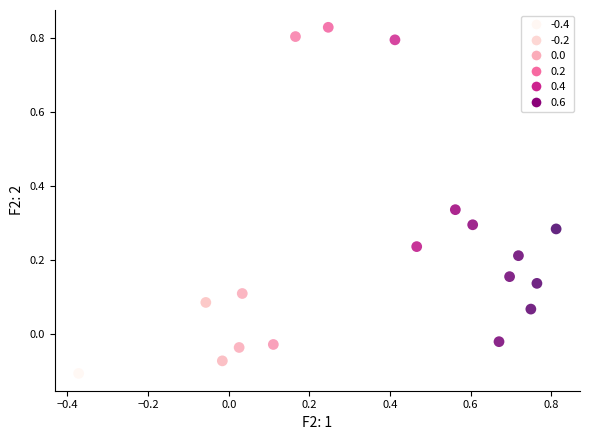

What is the range of X values (max minus min)?

1.2